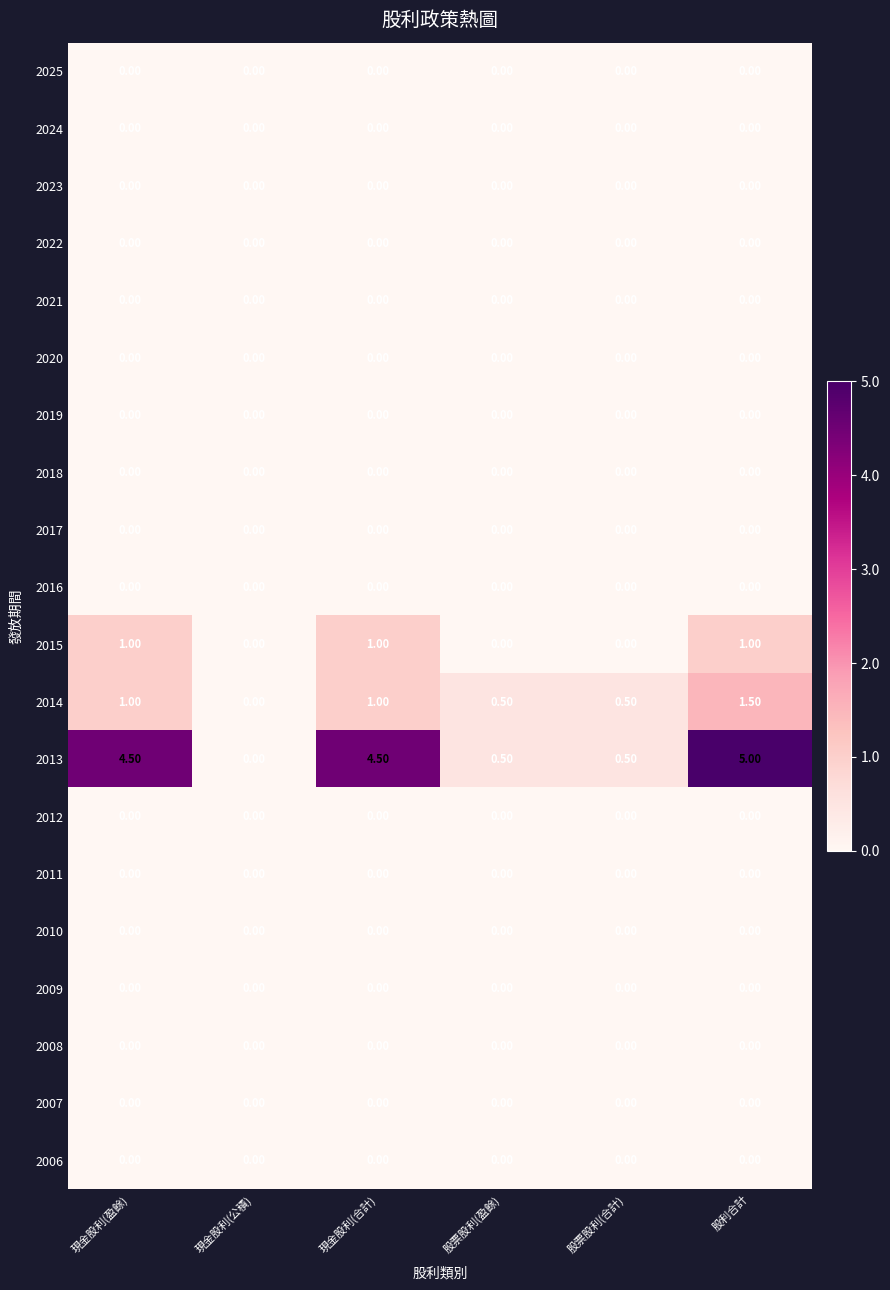

At which category does the chart reach its peak across all series?

股利合計